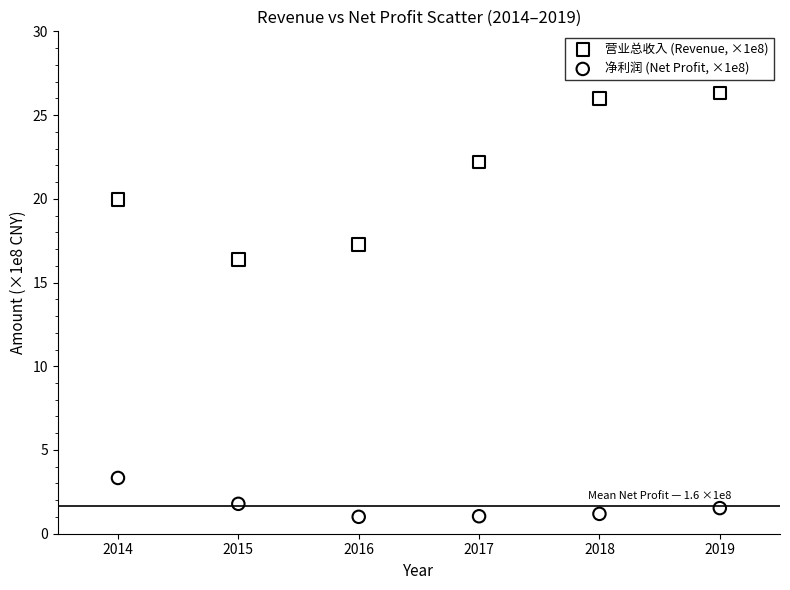

Which series reaches the minimum Y coordinate?

净利润 (Net Profit, ×1e8)